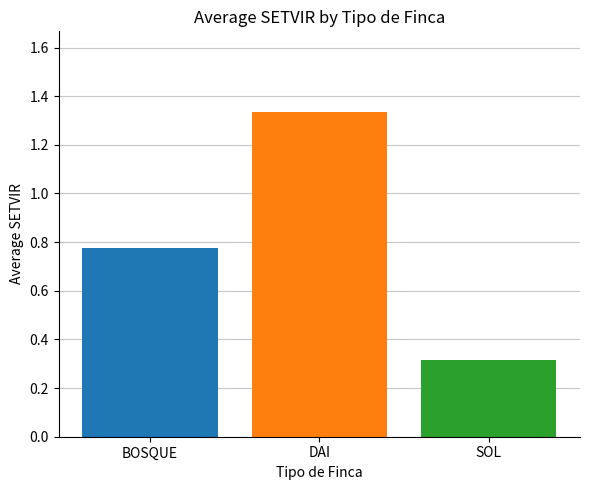

What is the label of the 1st bar from the left?

BOSQUE